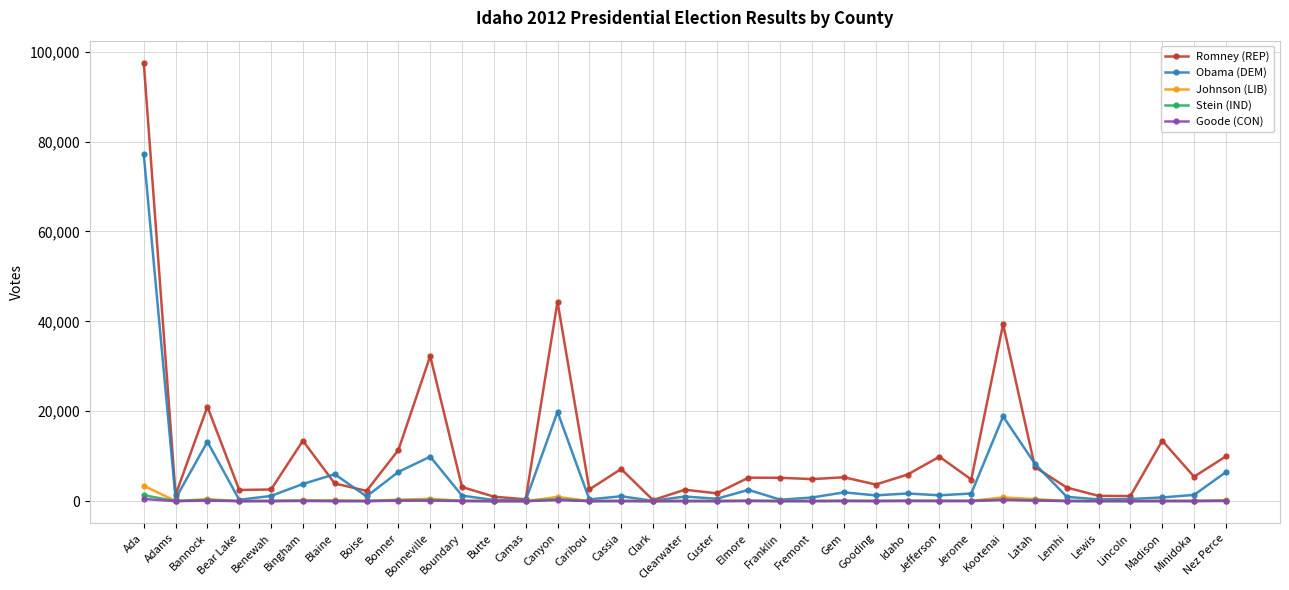

What is the sum of all Obama (DEM) values?

193541